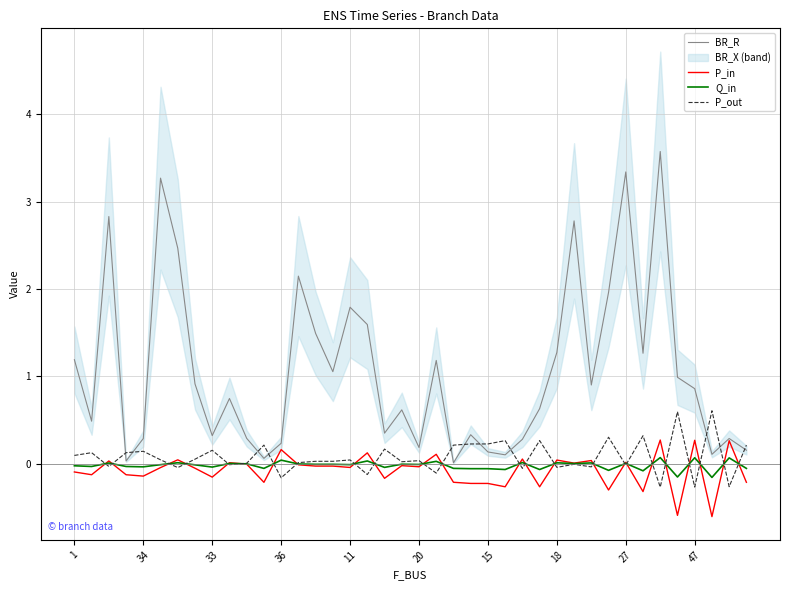

Reading left to right, transcribe all the data shown in this chart.

BR_R: 1.2	0.5	2.8	0.0	0.3	3.3	2.5	0.9	0.3	0.7	0.3	0.1	0.2	2.1	1.5	1.1	1.8	1.6	0.3	0.6	0.2	1.2	0.0	0.3	0.1	0.1	0.3	0.6	1.3	2.8	0.9	2.0	3.3	1.3	3.6	1.0	0.9	0.1	0.3	0.2
P_in: -0.1	-0.1	0.0	-0.1	-0.1	-0.0	0.0	-0.1	-0.2	0.0	-0.0	-0.2	0.2	-0.0	-0.0	-0.0	-0.0	0.1	-0.2	-0.0	-0.0	0.1	-0.2	-0.2	-0.2	-0.3	0.1	-0.3	0.0	0.0	0.0	-0.3	0.0	-0.3	0.3	-0.6	0.3	-0.6	0.3	-0.2
Q_in: -0.0	-0.0	0.0	-0.0	-0.0	-0.0	0.0	-0.0	-0.0	0.0	-0.0	-0.1	0.0	-0.0	-0.0	-0.0	-0.0	0.0	-0.0	-0.0	-0.0	0.0	-0.1	-0.1	-0.1	-0.1	0.0	-0.1	0.0	0.0	0.0	-0.1	0.0	-0.1	0.1	-0.2	0.1	-0.2	0.1	-0.1
P_out: 0.1	0.1	-0.0	0.1	0.1	0.0	-0.0	0.1	0.2	-0.0	0.0	0.2	-0.2	0.0	0.0	0.0	0.0	-0.1	0.2	0.0	0.0	-0.1	0.2	0.2	0.2	0.3	-0.1	0.3	-0.0	-0.0	-0.0	0.3	-0.0	0.3	-0.3	0.6	-0.3	0.6	-0.3	0.2